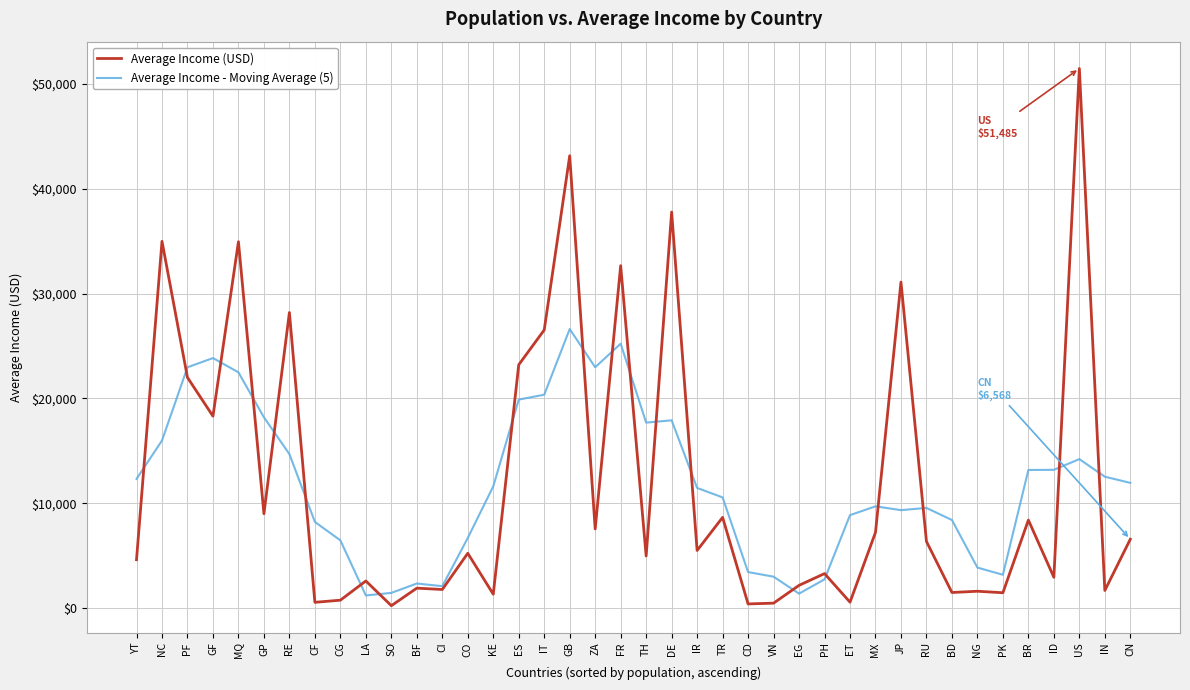

True or false: Average Income - Moving Average (5) has a value of 4843.1 at RU.

False